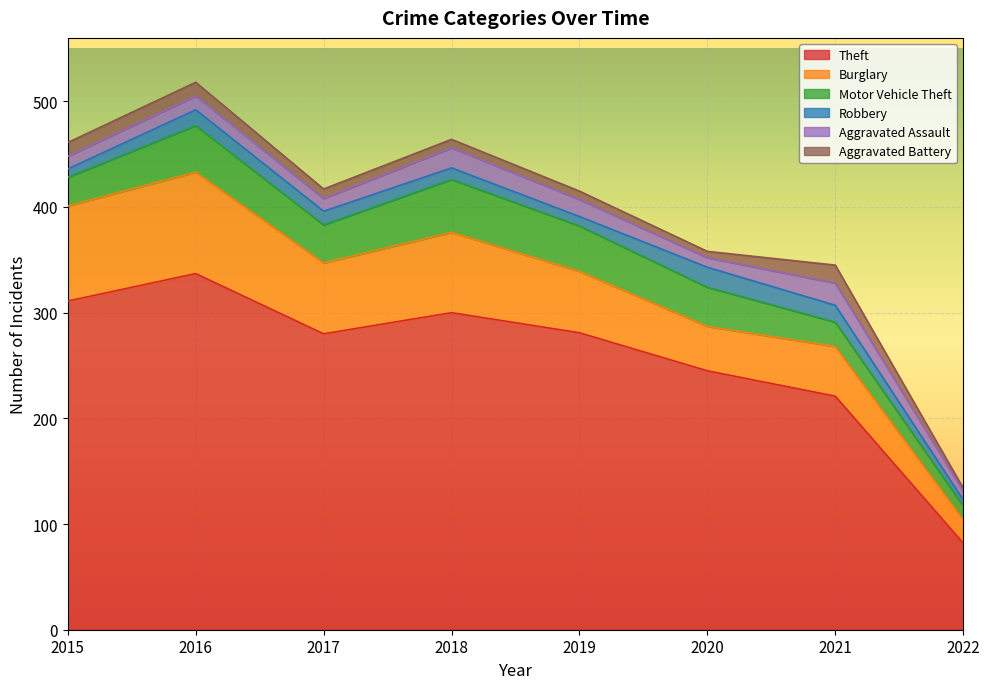

How many interior local peaks does the Burglary series have?

3